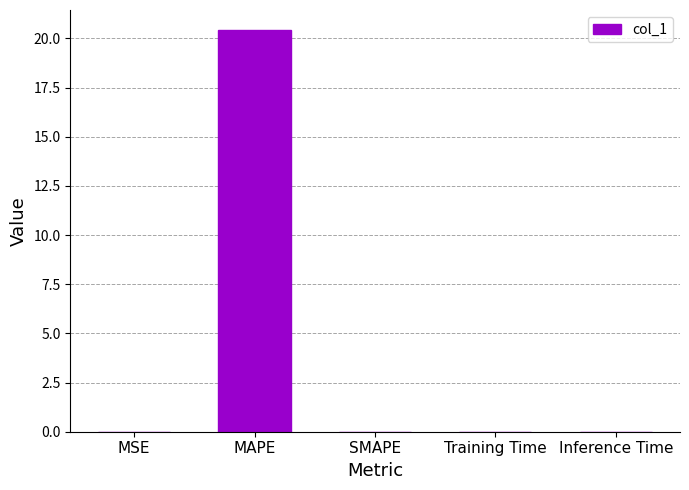

Between SMAPE and MAPE, which is larger?

MAPE